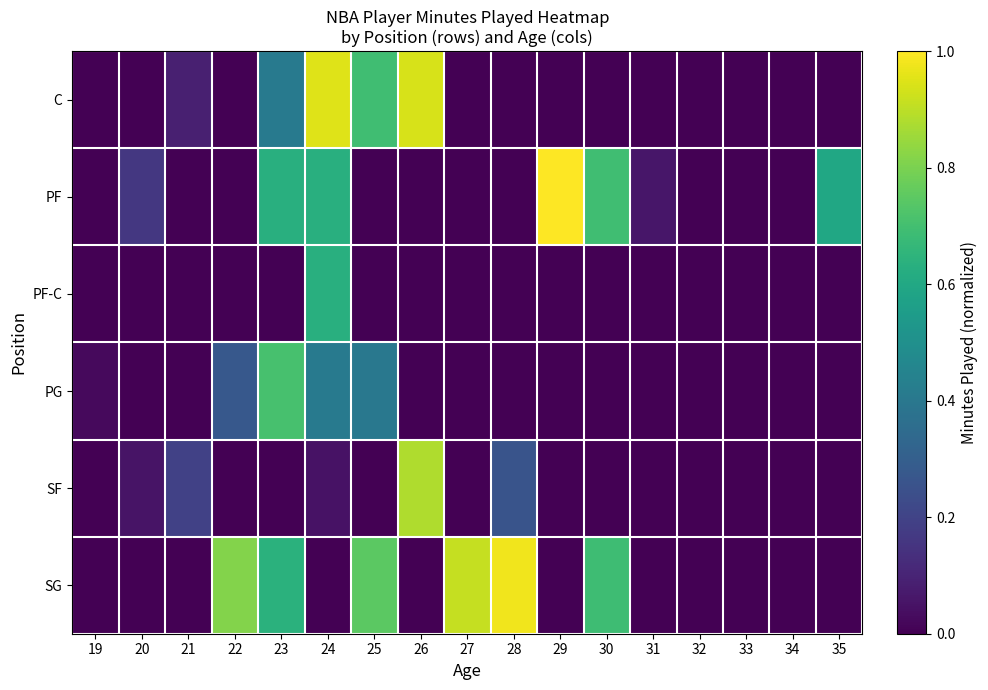

Reading right to left, extract all data points from this chart.

C: 35=0.0	34=0.0	33=0.0	32=0.0	31=0.0	30=0.0	29=0.0	28=0.0	27=0.0	26=0.9	25=0.7	24=1.0	23=0.4	22=0.0	21=0.1	20=0.0	19=0.0
PF: 35=0.6	34=0.0	33=0.0	32=0.0	31=0.1	30=0.7	29=1.0	28=0.0	27=0.0	26=0.0	25=0.0	24=0.6	23=0.6	22=0.0	21=0.0	20=0.2	19=0.0
PF-C: 35=0.0	34=0.0	33=0.0	32=0.0	31=0.0	30=0.0	29=0.0	28=0.0	27=0.0	26=0.0	25=0.0	24=0.6	23=0.0	22=0.0	21=0.0	20=0.0	19=0.0
PG: 35=0.0	34=0.0	33=0.0	32=0.0	31=0.0	30=0.0	29=0.0	28=0.0	27=0.0	26=0.0	25=0.4	24=0.4	23=0.7	22=0.3	21=0.0	20=0.0	19=0.0
SF: 35=0.0	34=0.0	33=0.0	32=0.0	31=0.0	30=0.0	29=0.0	28=0.3	27=0.0	26=0.9	25=0.0	24=0.0	23=0.0	22=0.0	21=0.2	20=0.1	19=0.0
SG: 35=0.0	34=0.0	33=0.0	32=0.0	31=0.0	30=0.7	29=0.0	28=1.0	27=0.9	26=0.0	25=0.7	24=0.0	23=0.6	22=0.8	21=0.0	20=0.0	19=0.0